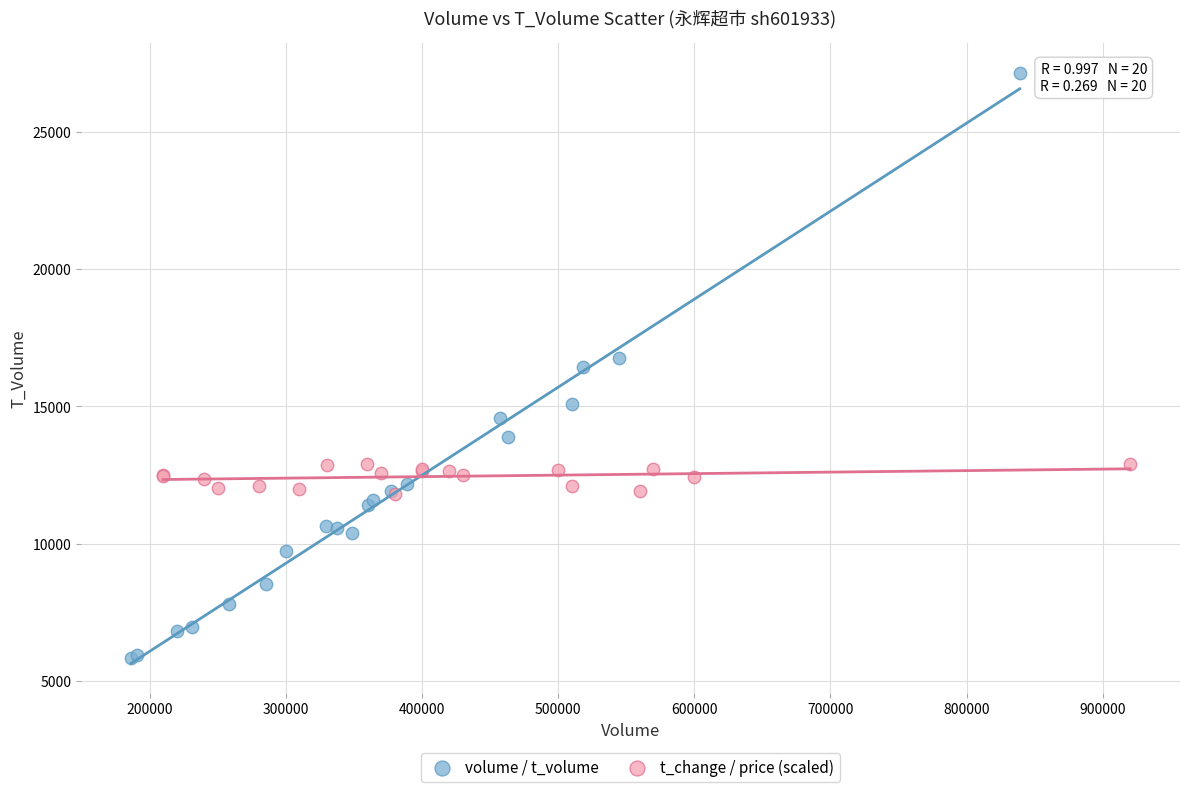

Which series reaches the minimum Y coordinate?

volume / t_volume